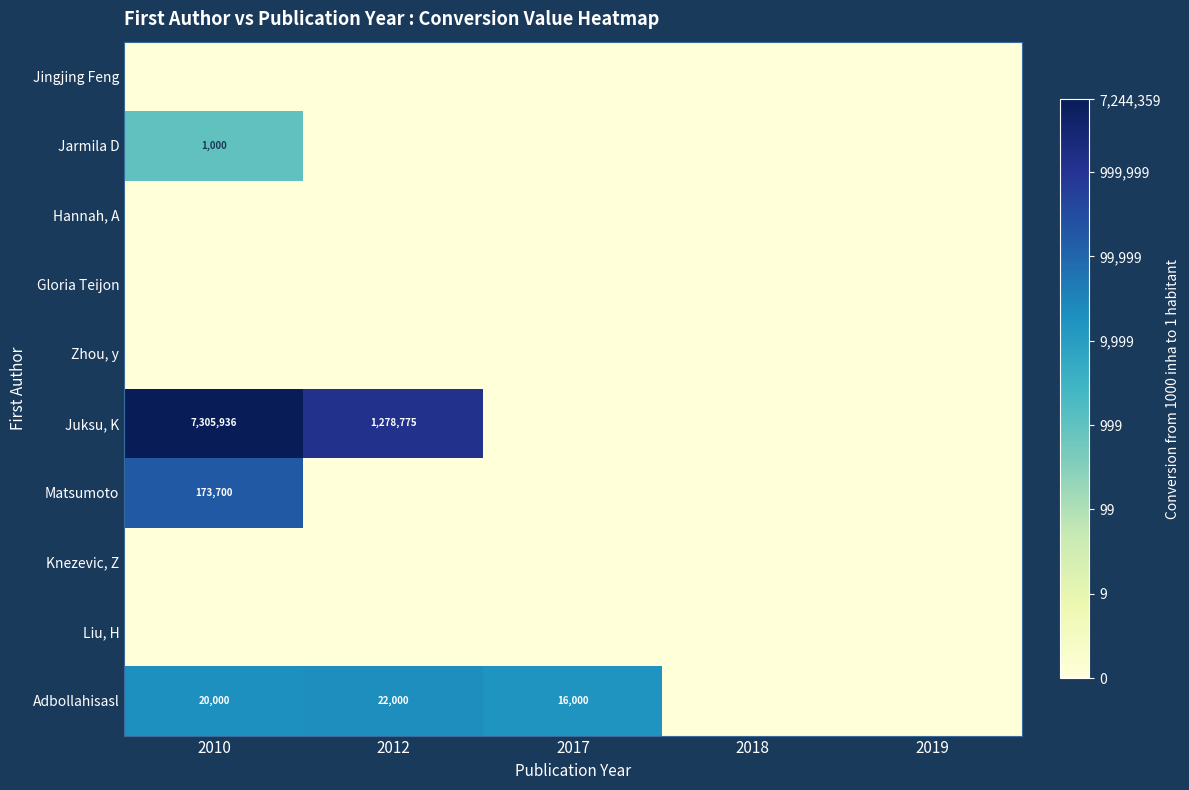

How many Jarmila D values are between 0 and 1?

4